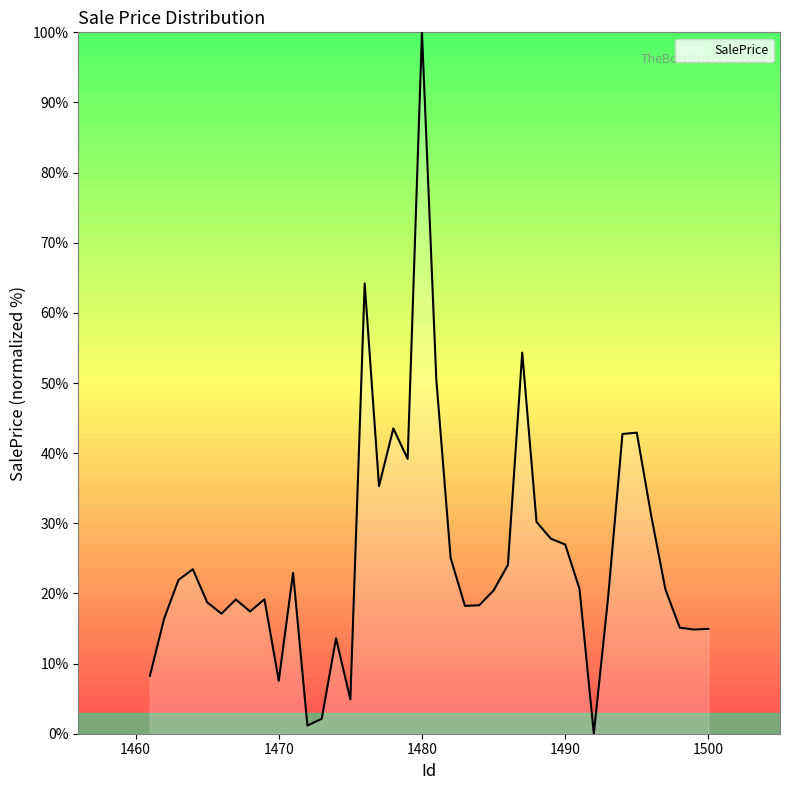

What is the greatest value displayed?

100.0